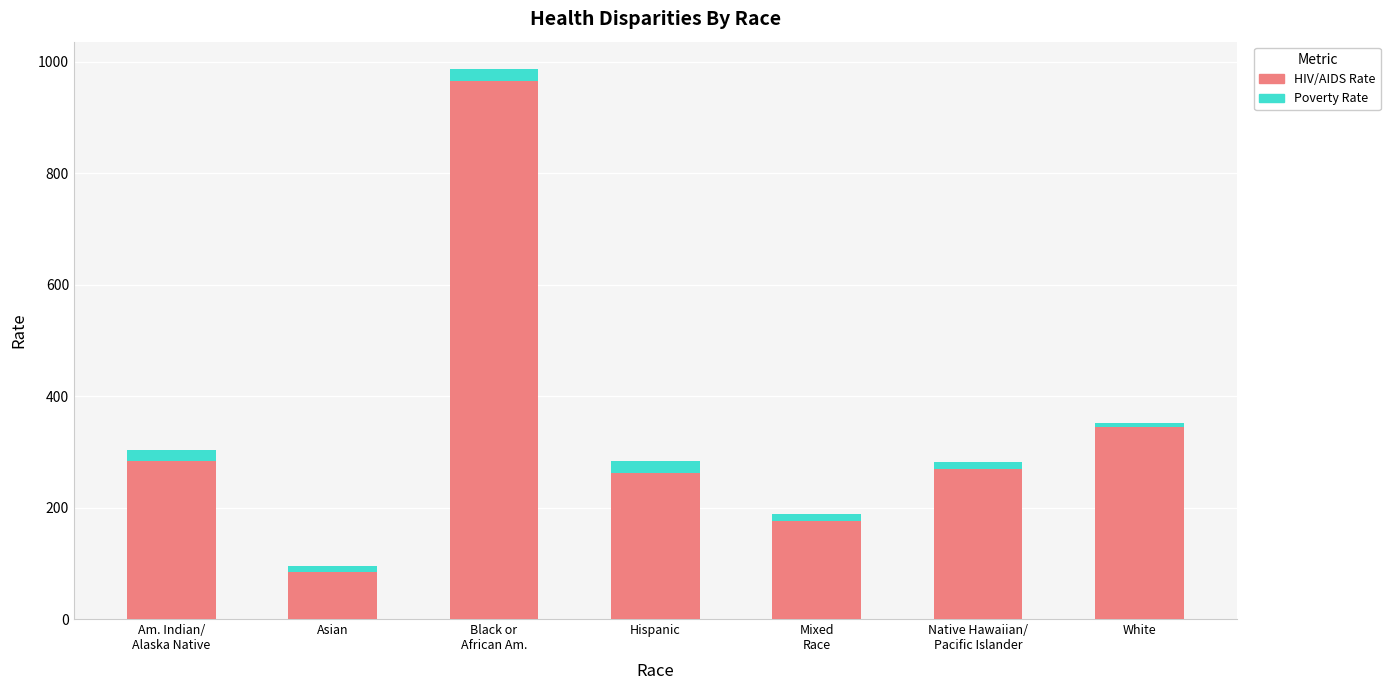

Which category has the lowest value in the HIV/AIDS Rate series?

Asian